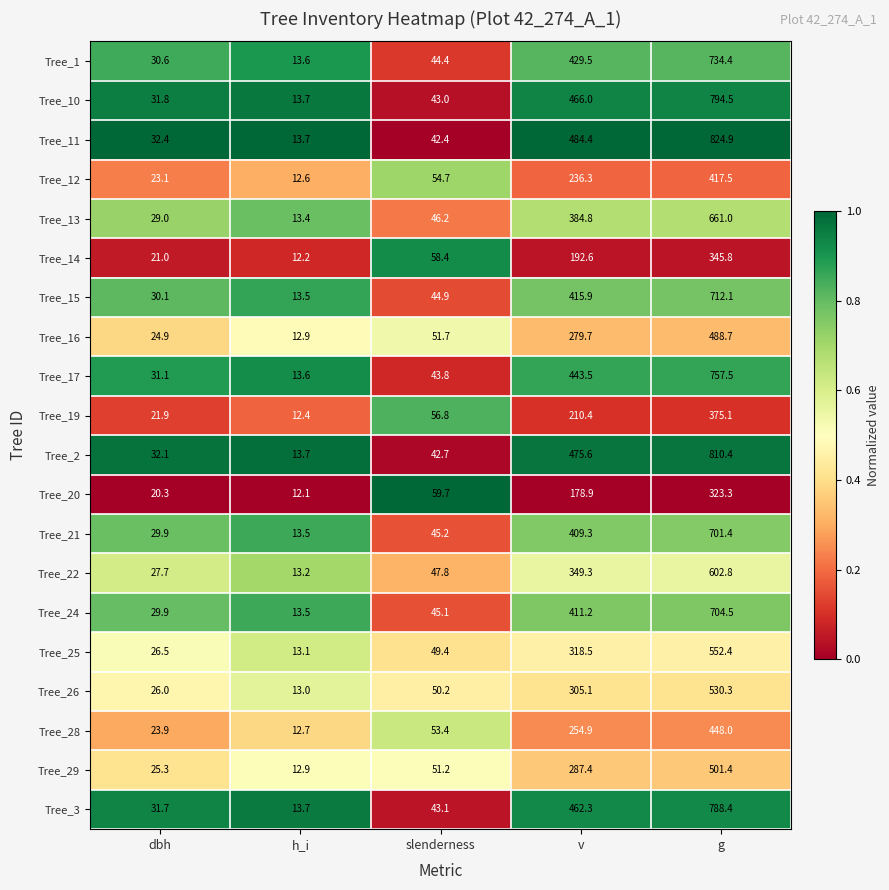

Which series has the largest total across all categories?

Tree_11